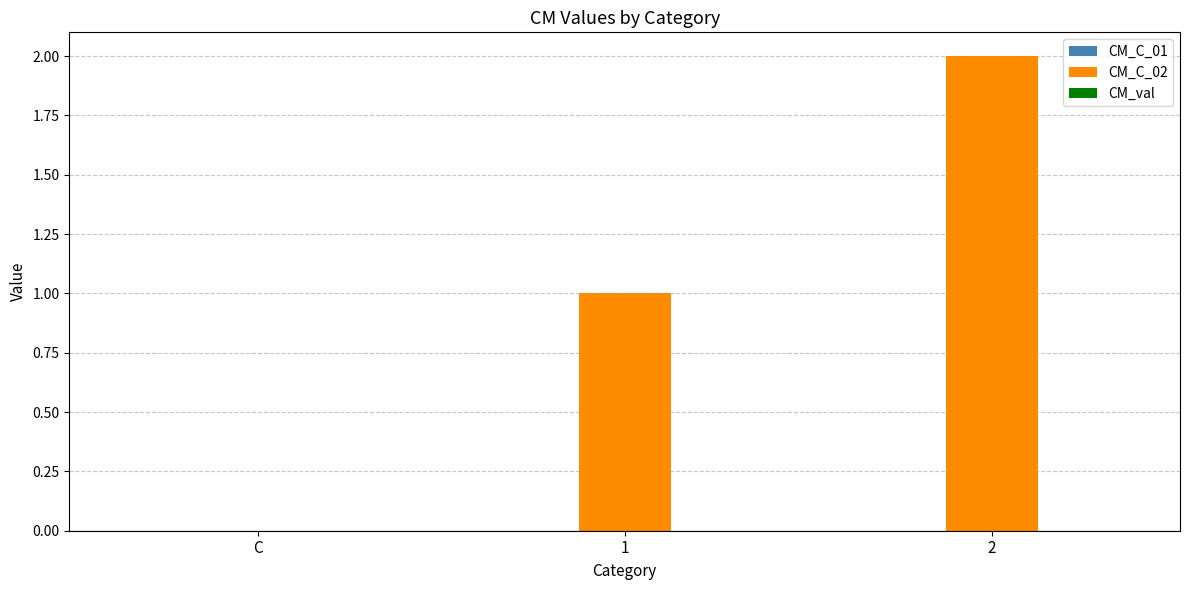

What is the change in value from C to 1?

+1